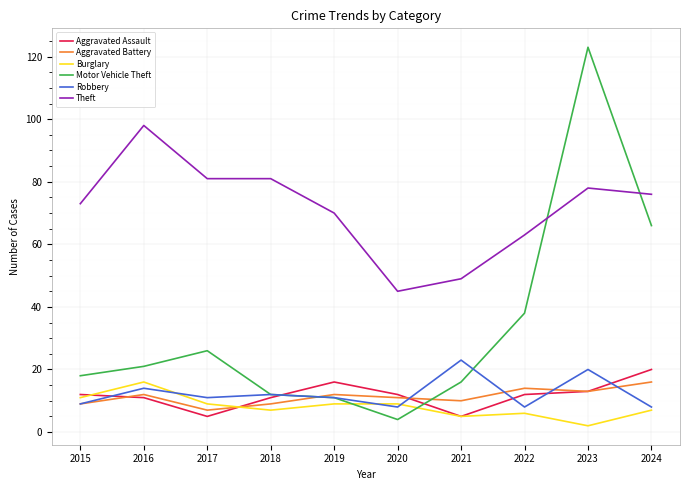

Where is the first local maximum for Theft?

2016